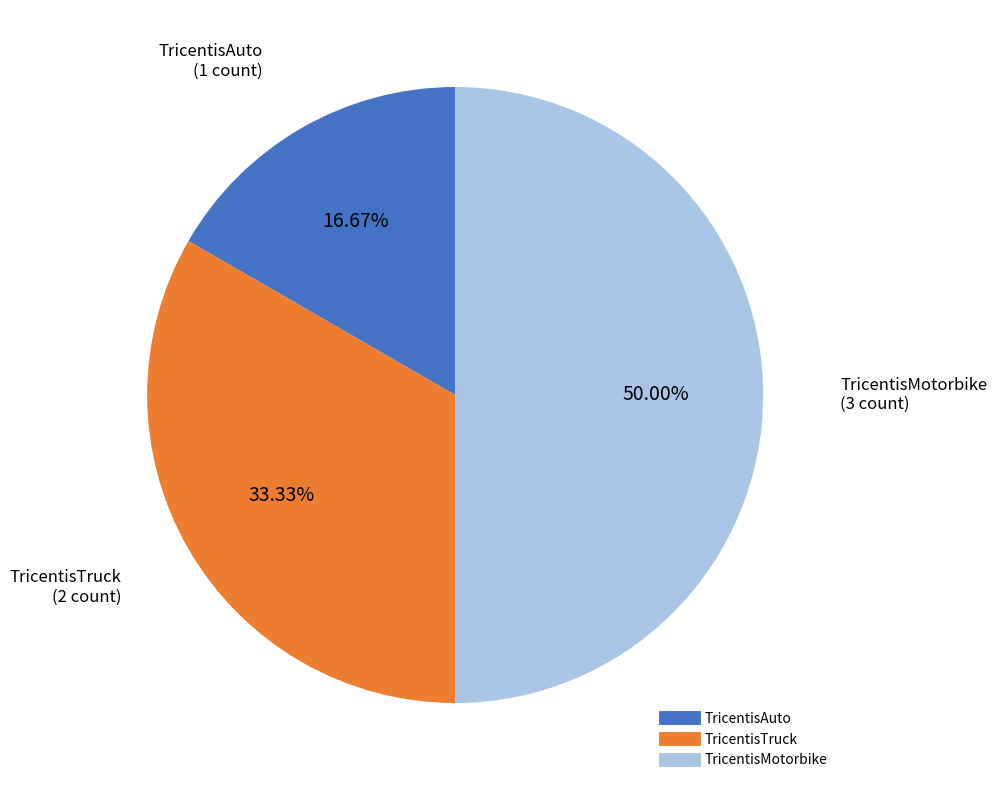

Which category has the smallest portion of the pie?

TricentisAuto